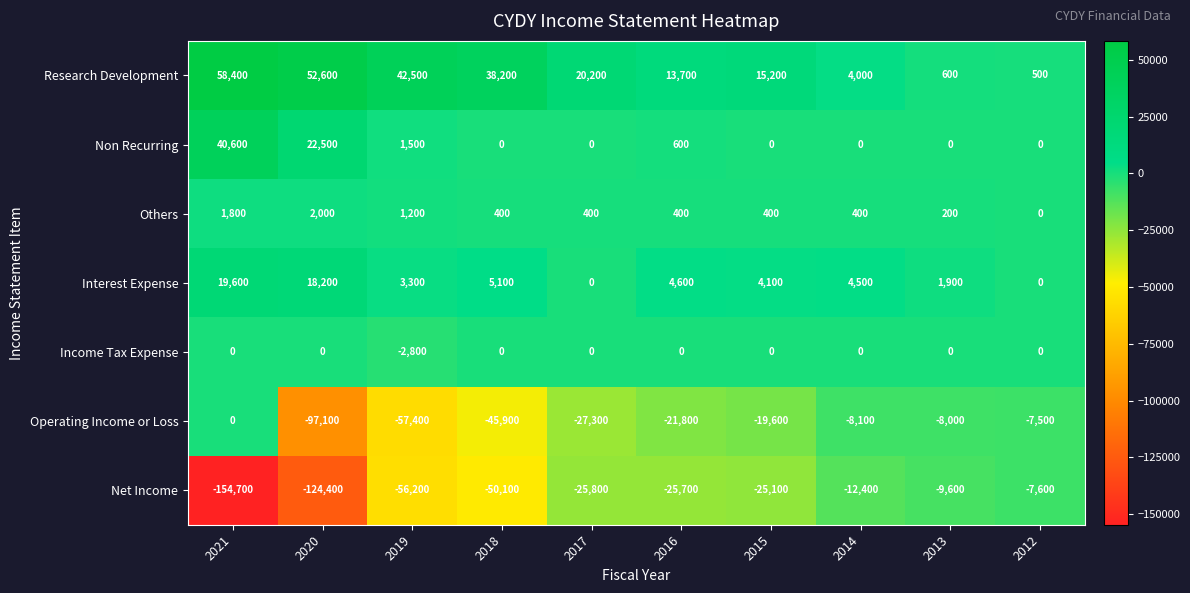

How many distinct data groups are displayed?

7